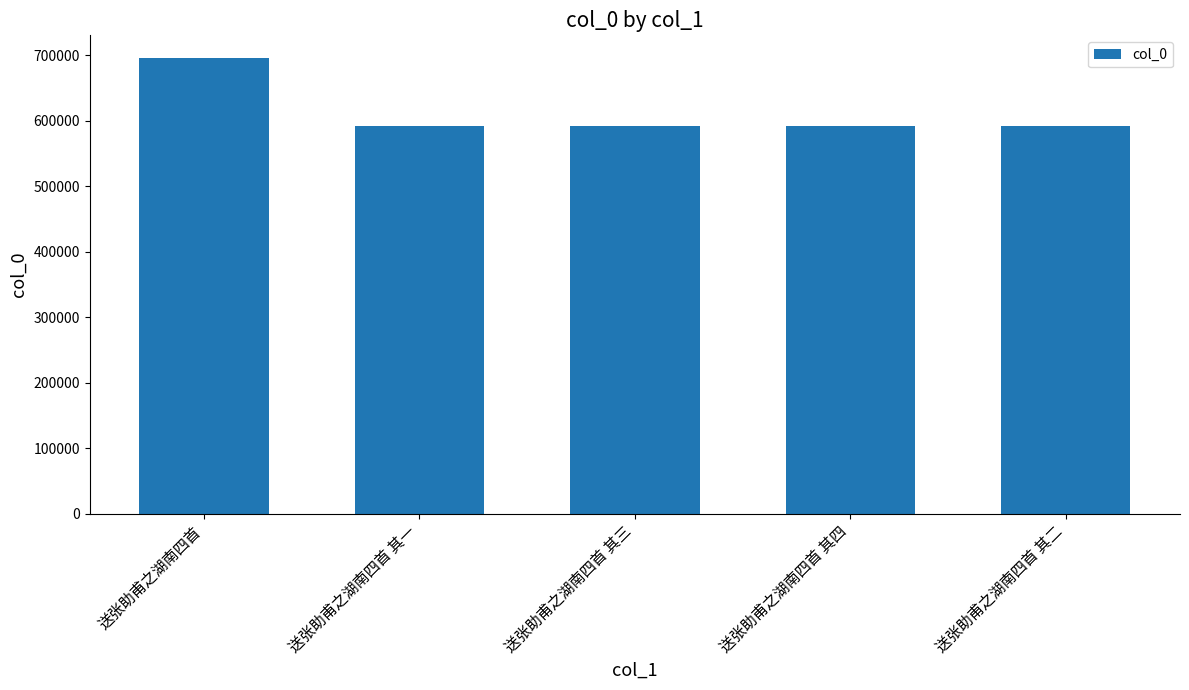

True or false: the data shows 406356 at 送张助甫之湖南四首 其四.

False